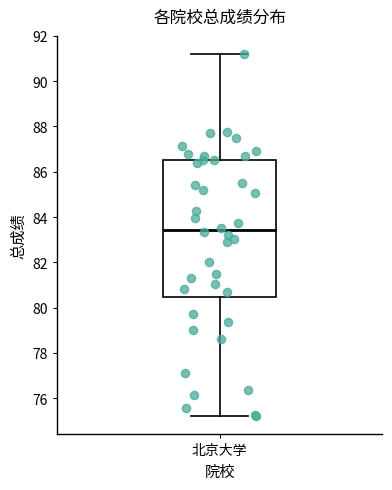

Read this box plot against the y-axis: the position of the median line, the range covered by the box, and the ends of both whiskers. The values are not printed on the chart, so give them approximately, as read against the axis.

median 83.4, box 80.4 to 86.6, whiskers 75.2 to 91.2